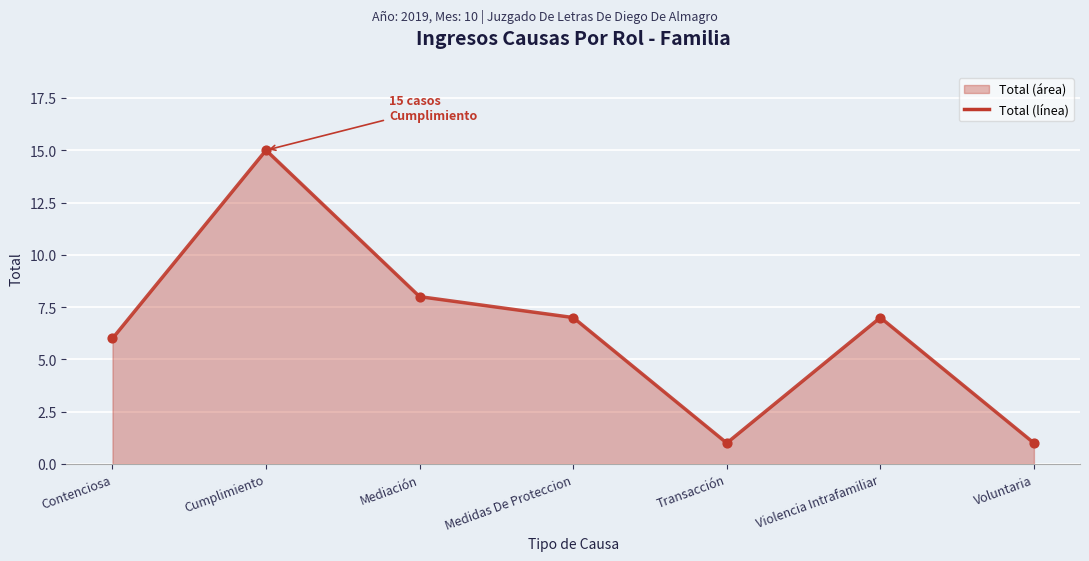

At how many categories does at least one series exceed 2?

5